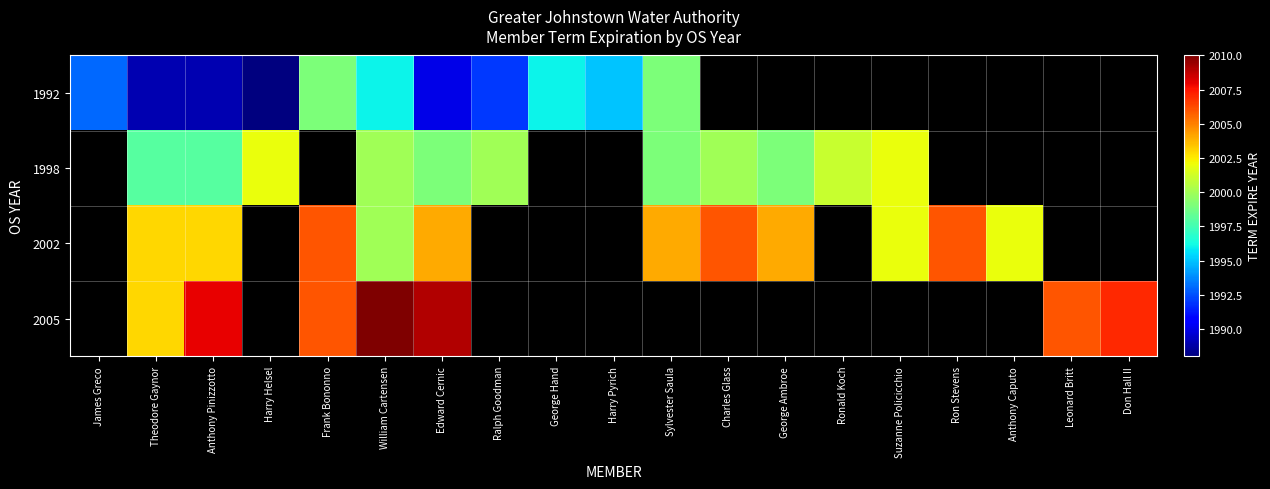

At how many categories does at least one series exceed 1995?

17